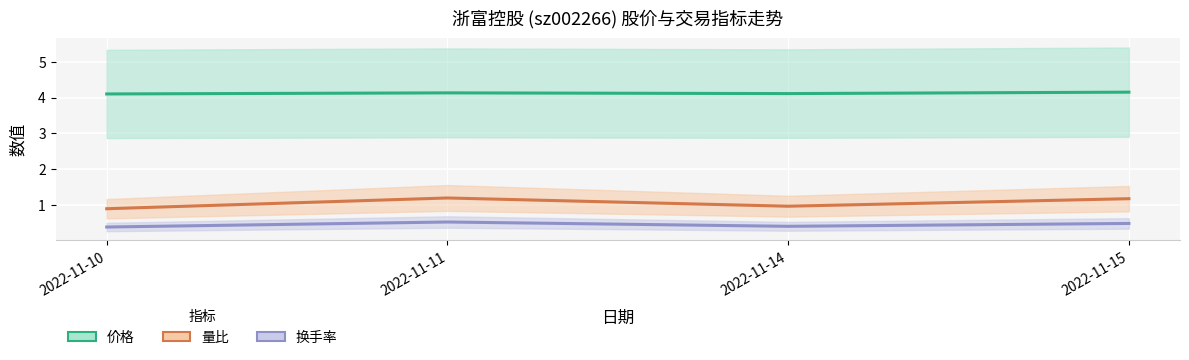

What are all the series names shown in the legend?

价格, 量比, 换手率